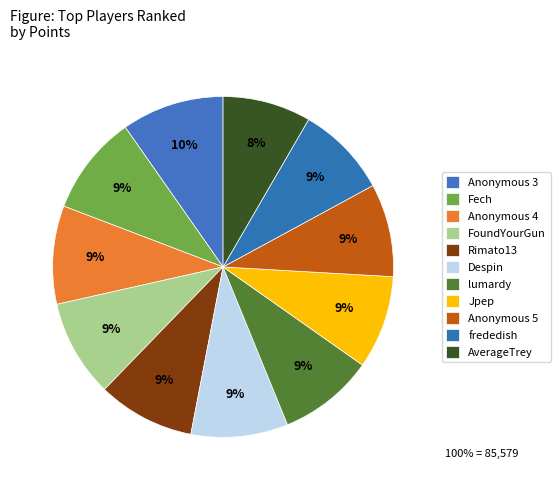

How many segments does this pie chart have?

11